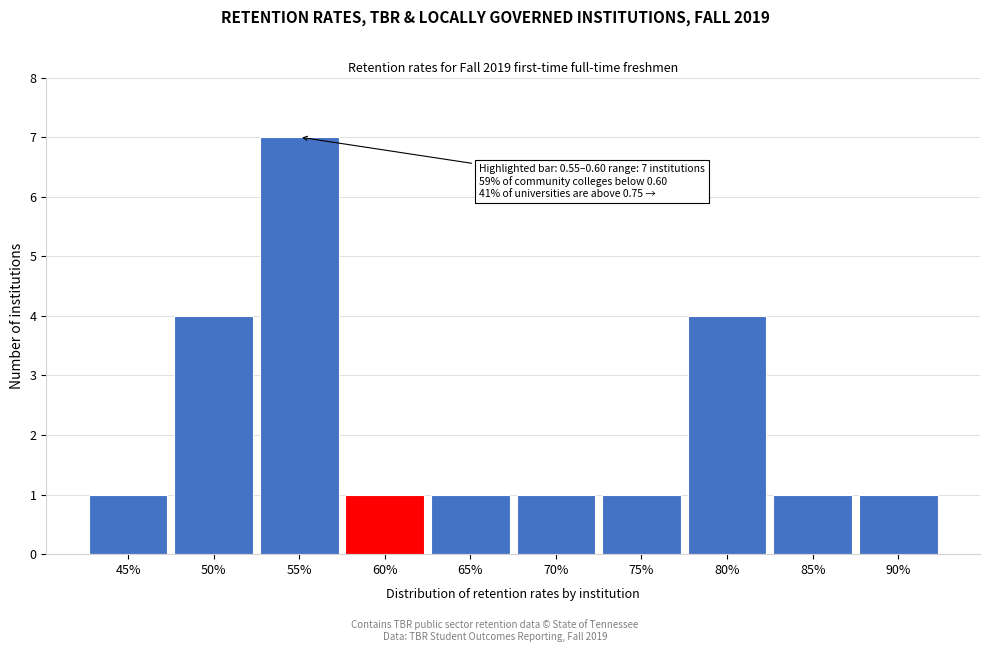

Reading left to right, what are all the values shown in this chart?

1	4	7	1	1	1	1	4	1	1